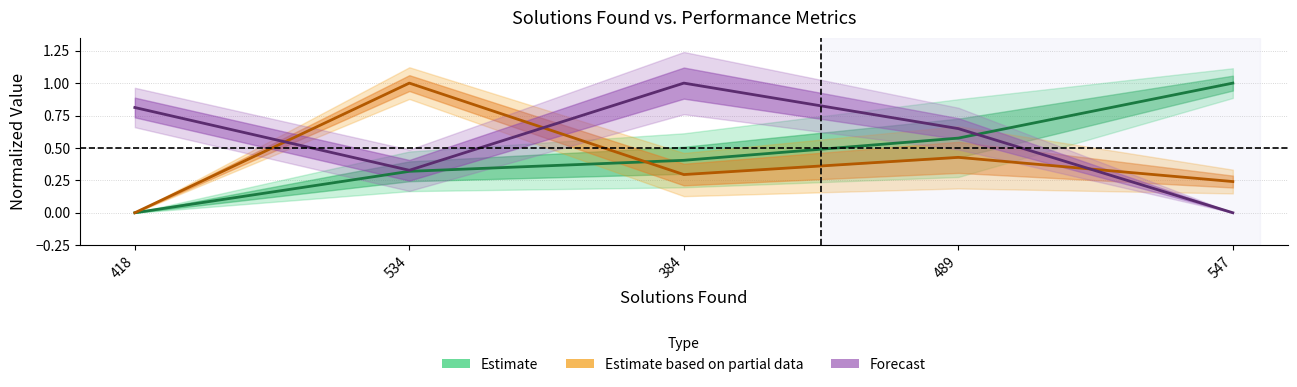

Reading left to right, list all the values displayed in this chart.

runtime_mean: 418=0.0	534=0.3	384=0.4	489=0.6	547=1.0
fitness_mean: 418=0.0	534=1.0	384=0.3	489=0.4	547=0.2
met_mean: 418=0.8	534=0.3	384=1.0	489=0.6	547=0.0